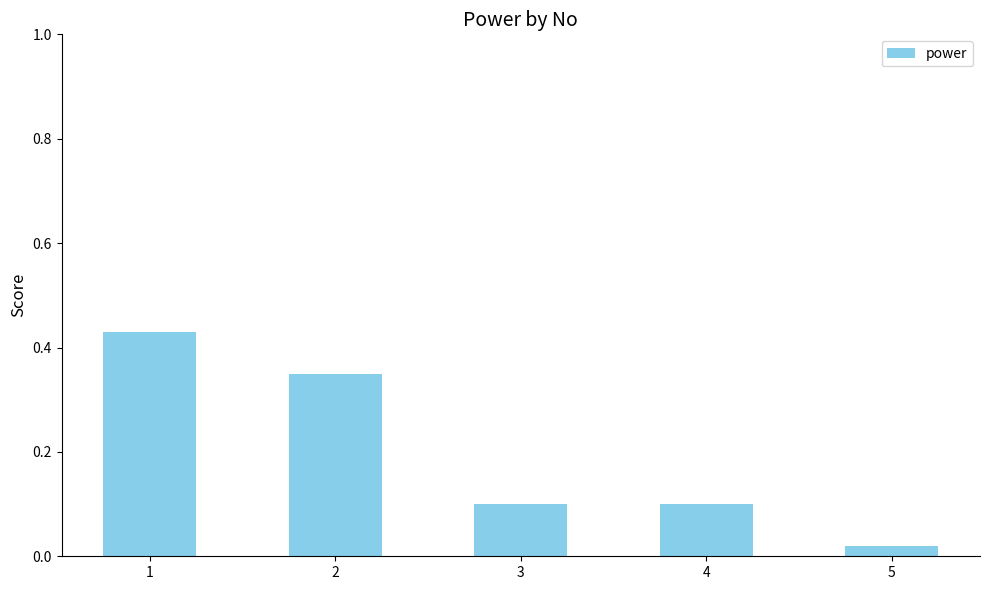

What is the approximate value at 3?

0.1